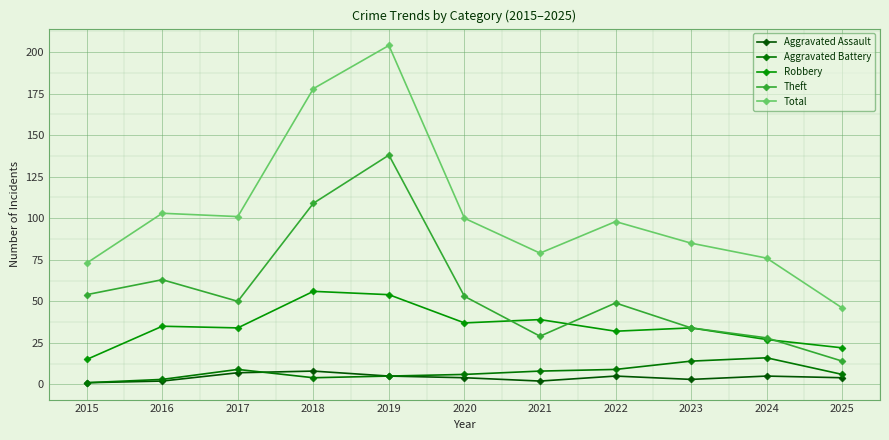

Where is the first local maximum for Total?

2016